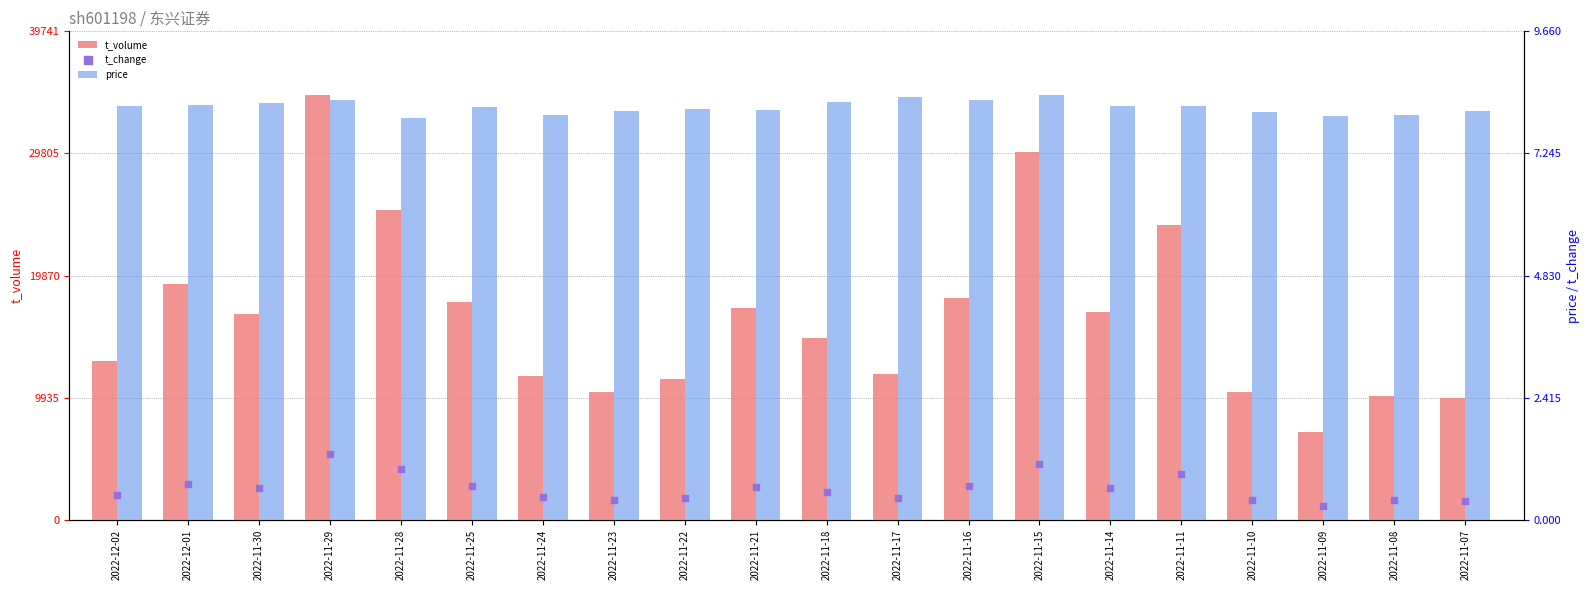

Which series has the largest total across all categories?

t_volume